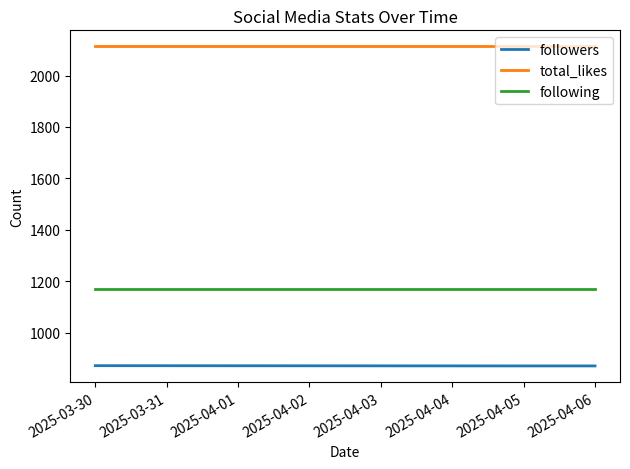

List the series in order of their overall mean, lowest first.

followers, following, total_likes